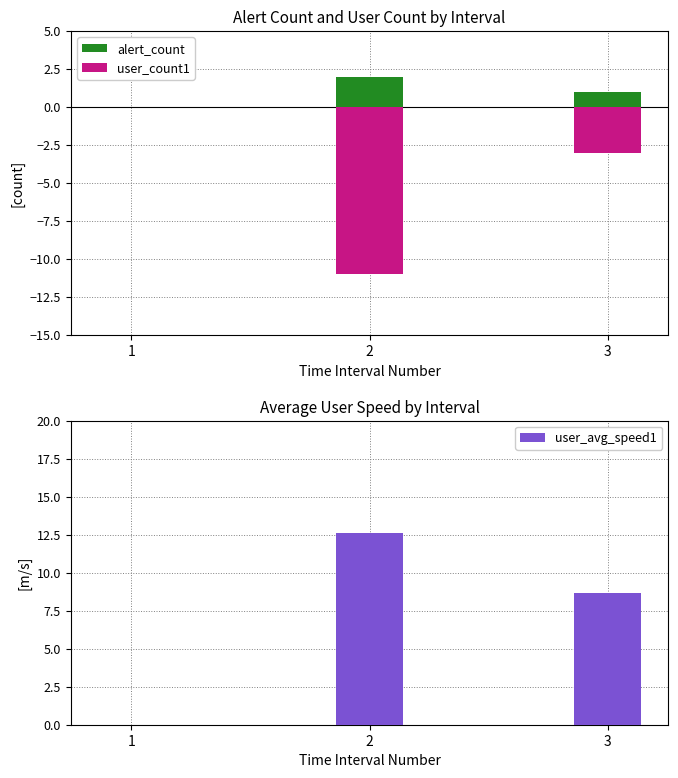

How many bars are there in total?

9